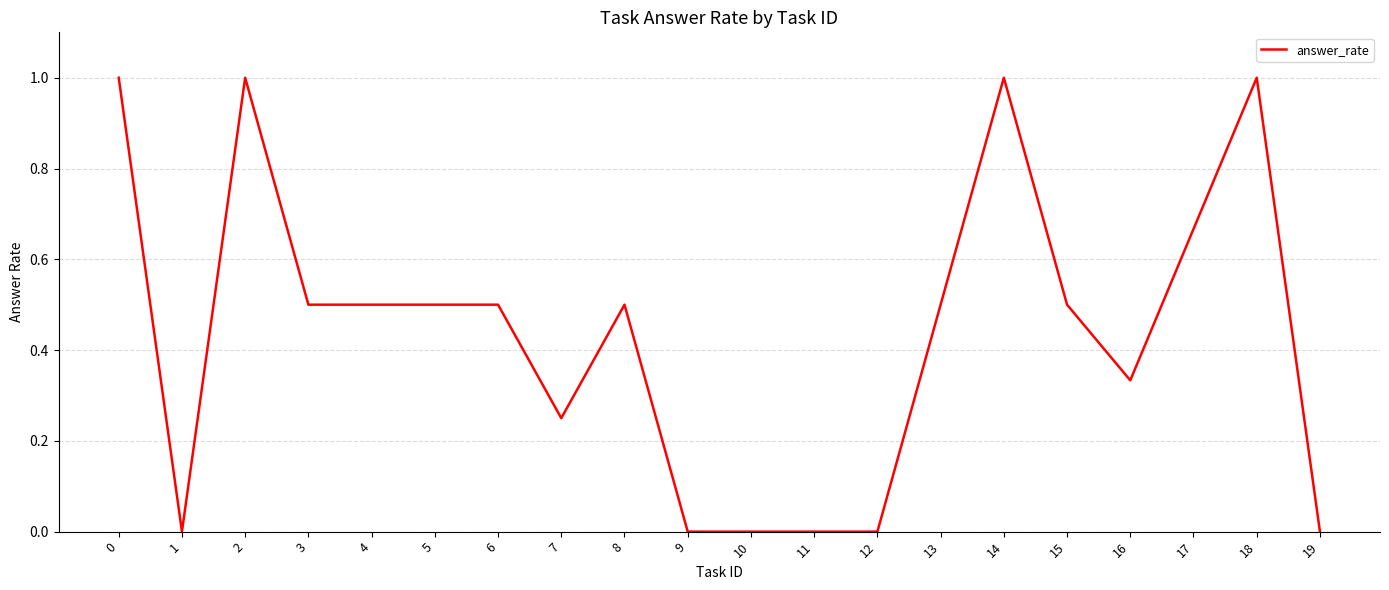

What is the average value?

0.4